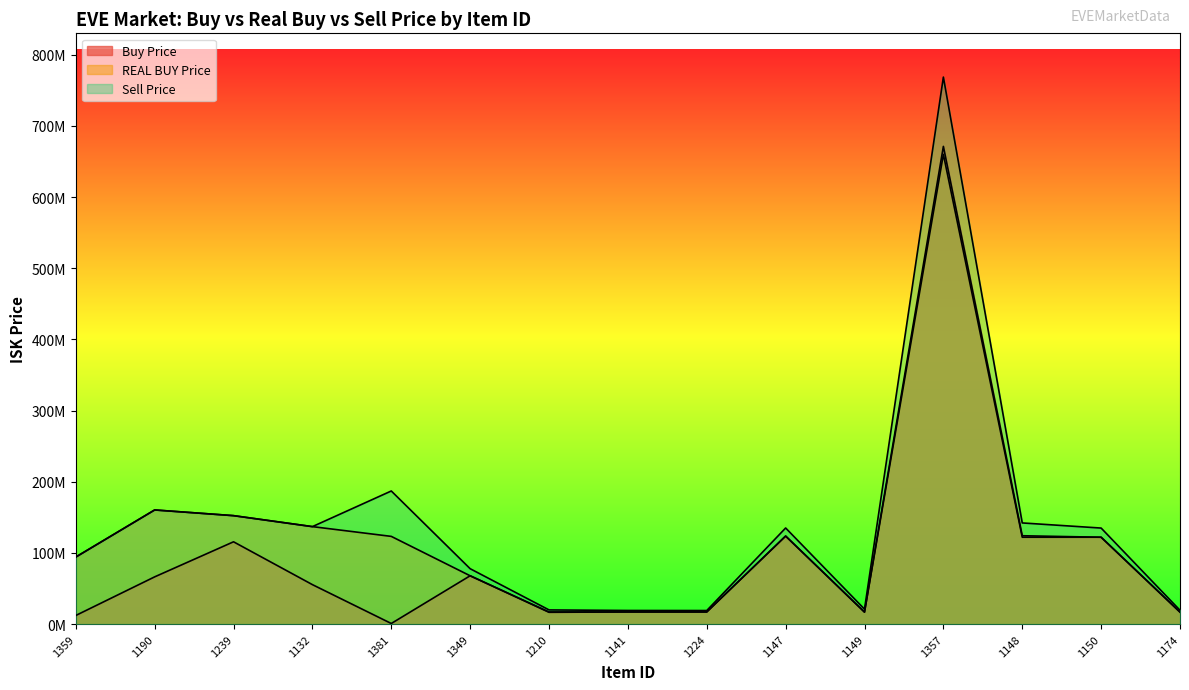

True or false: Buy Price has a value of 1087132575.1 at 1357.

False